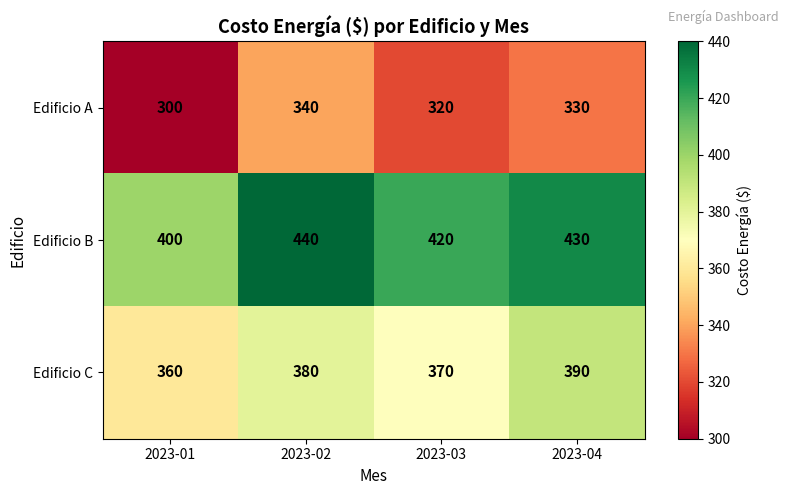

Rank the series by their maximum value, from lowest to highest.

Edificio A, Edificio C, Edificio B